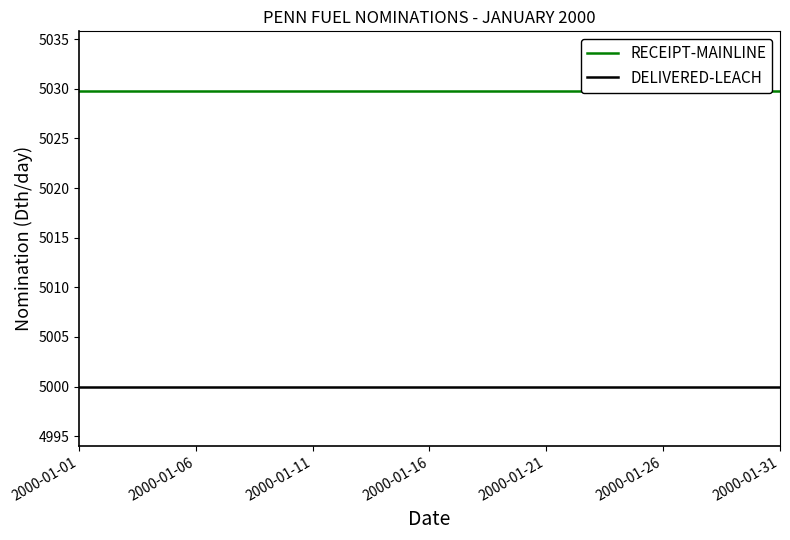

Reading right to left, what are all the values shown in this chart?

RECEIPT-MAINLINE: 5029.8	5029.8	5029.8	5029.8	5029.8	5029.8	5029.8	5029.8	5029.8	5029.8	5029.8	5029.8	5029.8	5029.8	5029.8	5029.8	5029.8	5029.8	5029.8	5029.8	5029.8	5029.8	5029.8	5029.8	5029.8	5029.8	5029.8	5029.8	5029.8	5029.8	5029.8
DELIVERED-LEACH: 5000.0	5000.0	5000.0	5000.0	5000.0	5000.0	5000.0	5000.0	5000.0	5000.0	5000.0	5000.0	5000.0	5000.0	5000.0	5000.0	5000.0	5000.0	5000.0	5000.0	5000.0	5000.0	5000.0	5000.0	5000.0	5000.0	5000.0	5000.0	5000.0	5000.0	5000.0